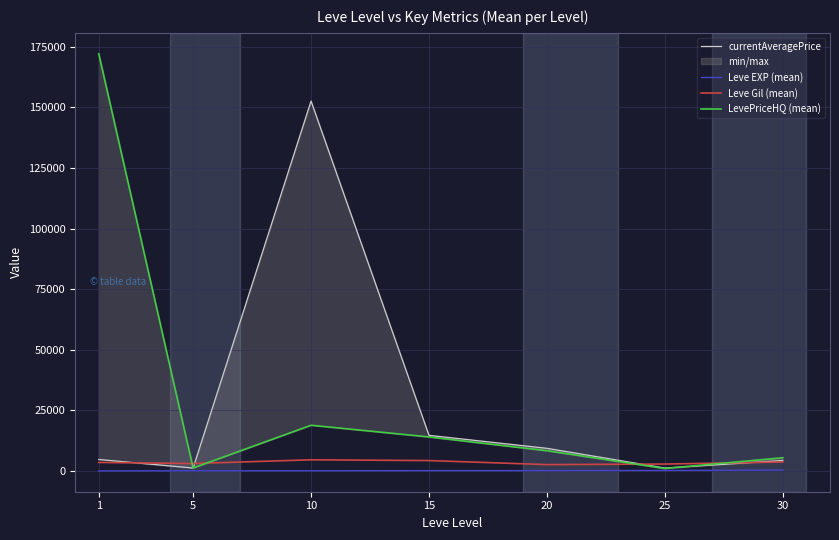

What is the difference between the maximum and minimum values in the LevePriceHQ (mean) series?

171135